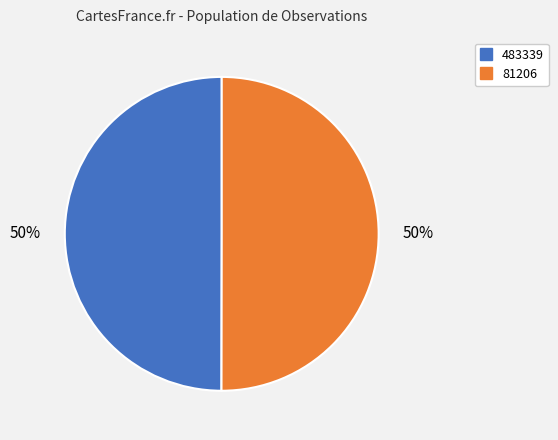

How many slices are in this pie chart?

2